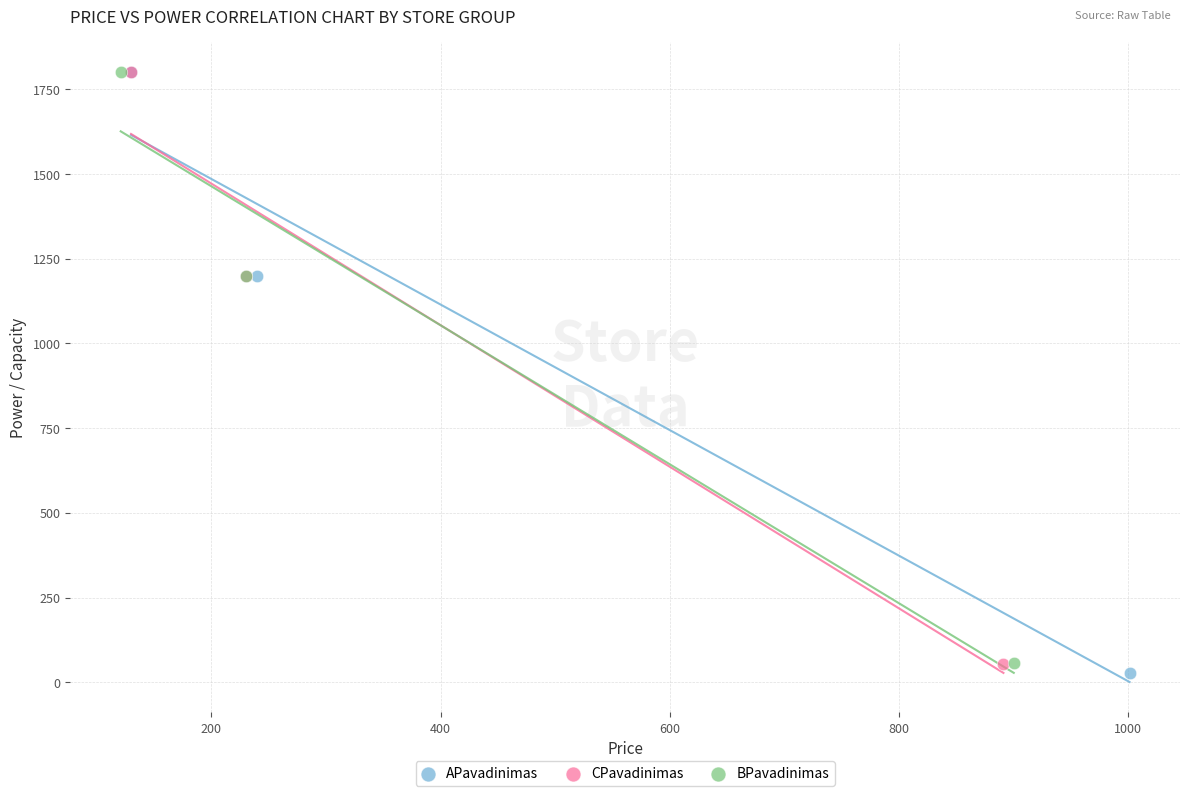

What are all the series names shown in the legend?

APavadinimas, CPavadinimas, BPavadinimas